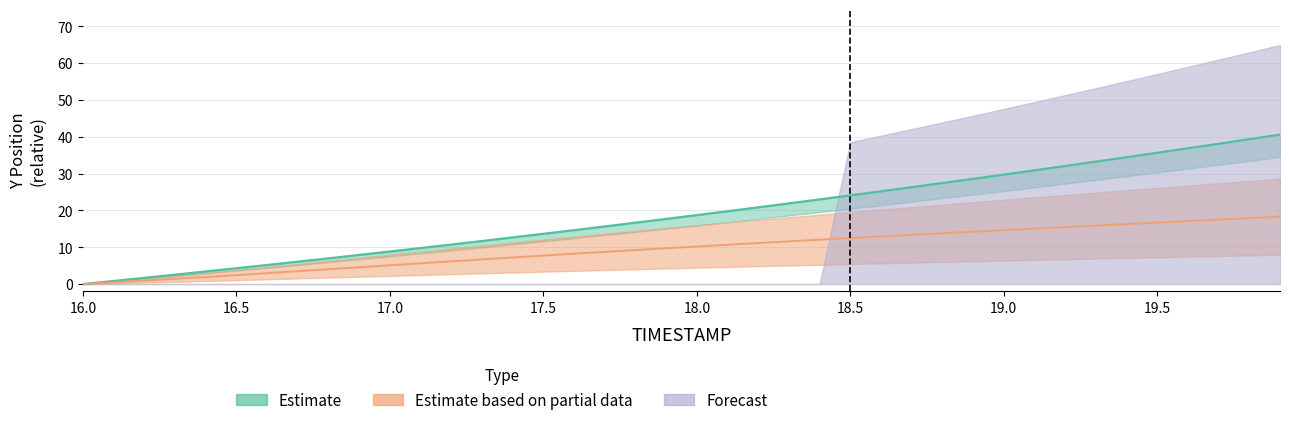

What is the label of the 1st point from the left?

16.0